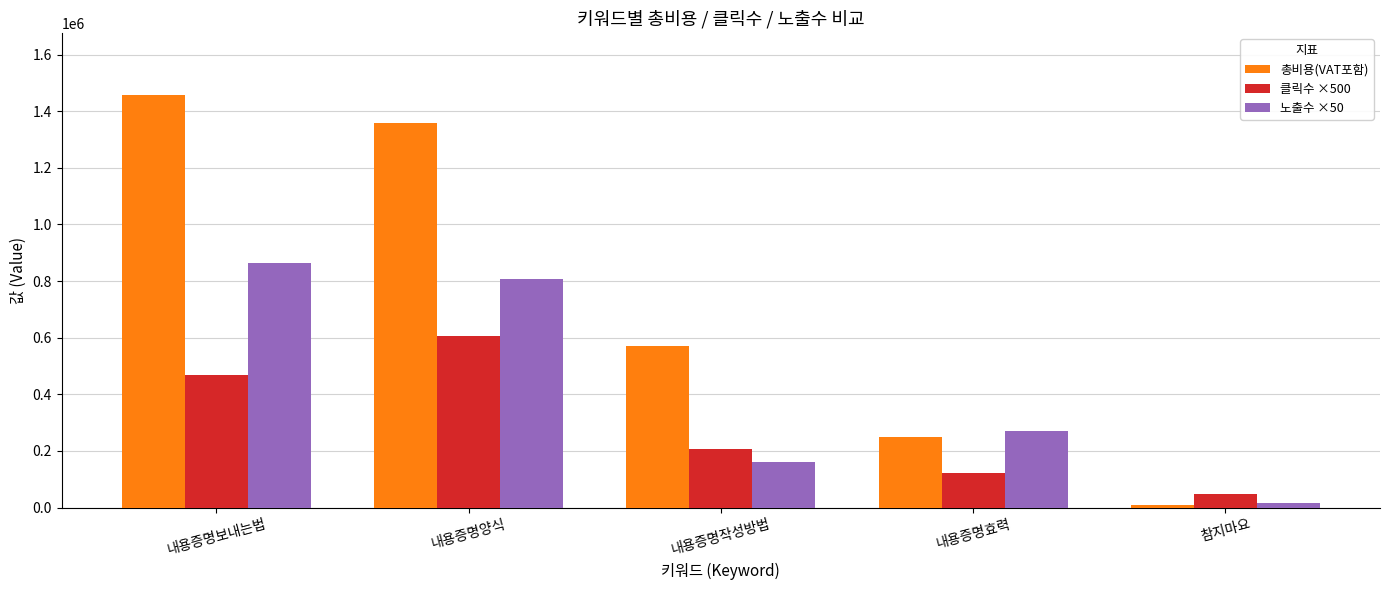

Is the value of 클릭수 ×500 at 내용증명작성방법 greater than the value of 총비용(VAT포함) at 내용증명효력?

No